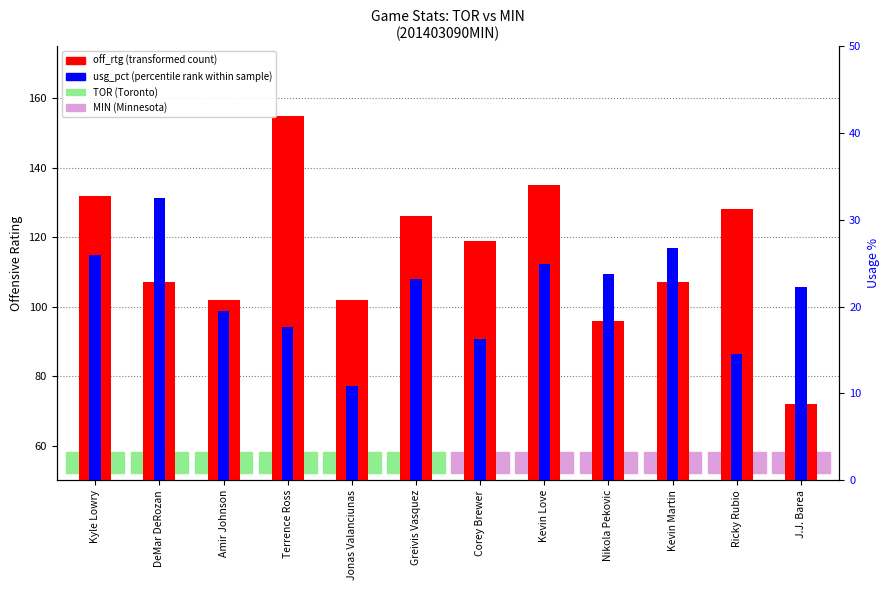

How many values in the usg_pct (percentile rank) series exceed 23?

6